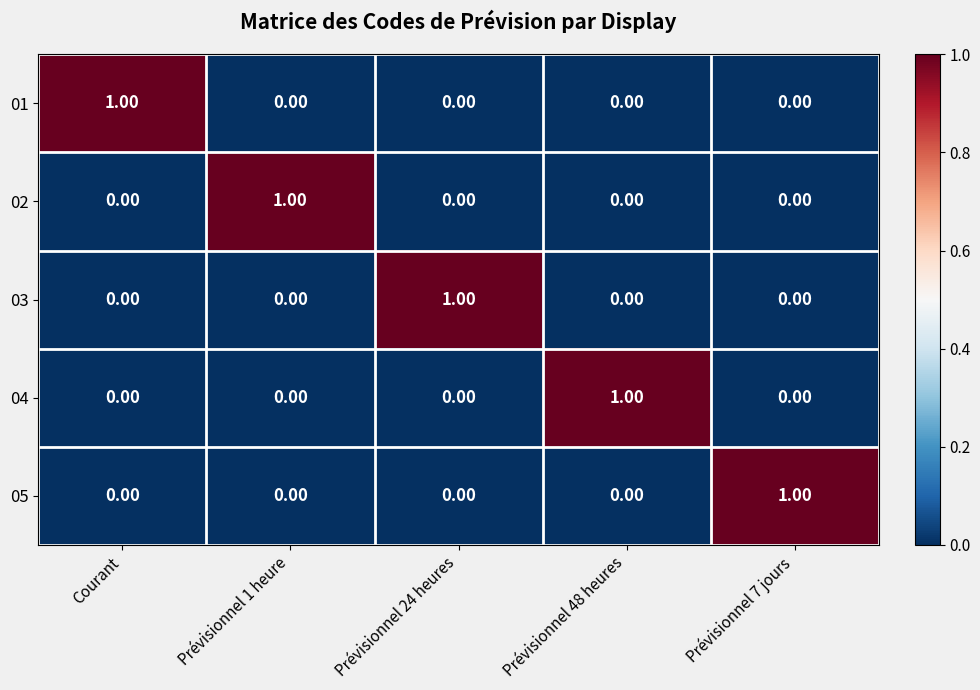

Is the value of 01 at Courant greater than the value of 04 at Prévisionnel 24 heures?

Yes